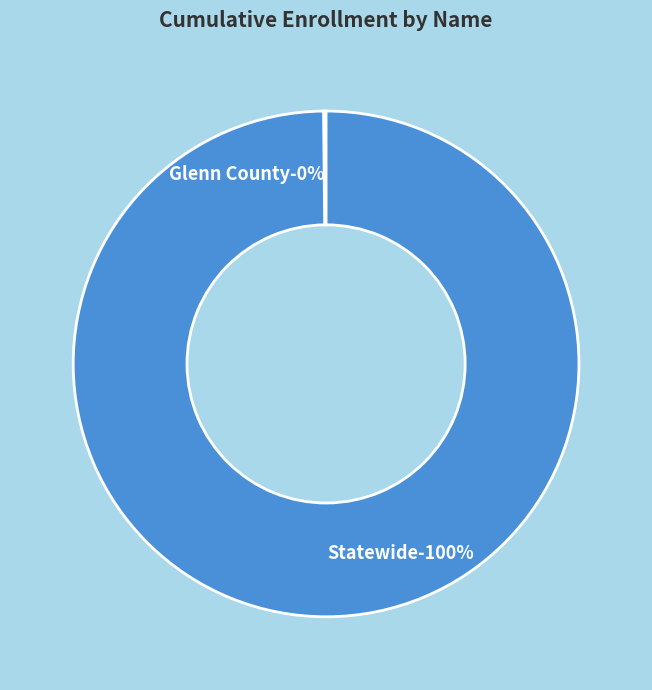

Rank the categories by value from lowest to highest.

Glenn County, Statewide